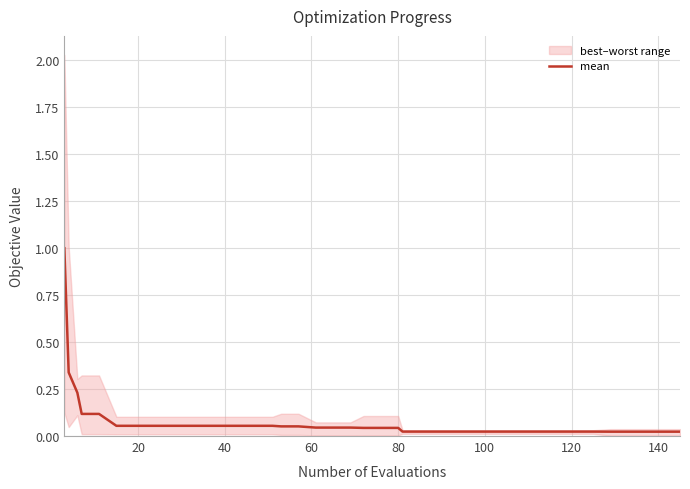

What is the value of the 9th point from the left?

0.1